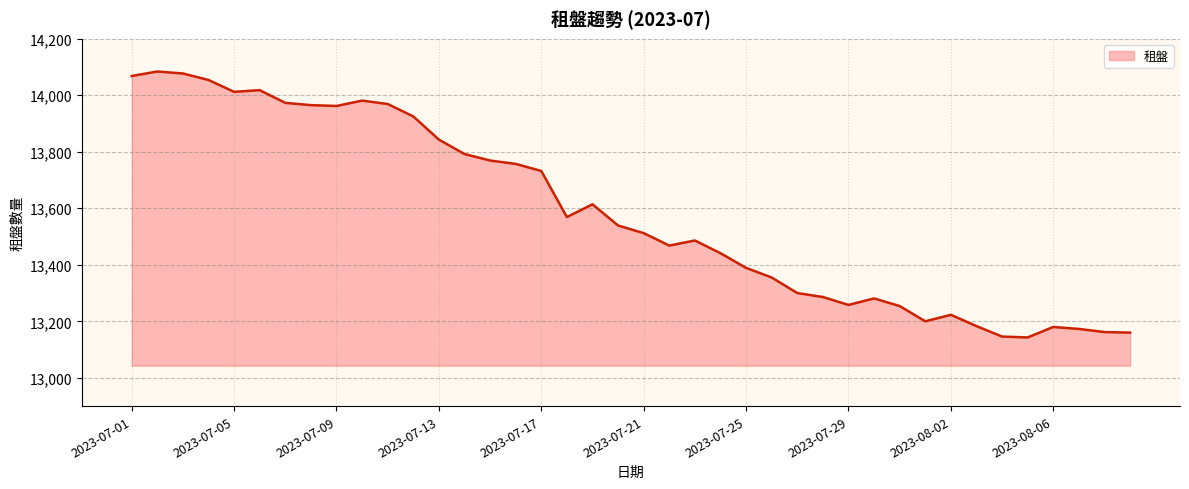

What is the difference between the maximum and minimum values?

941